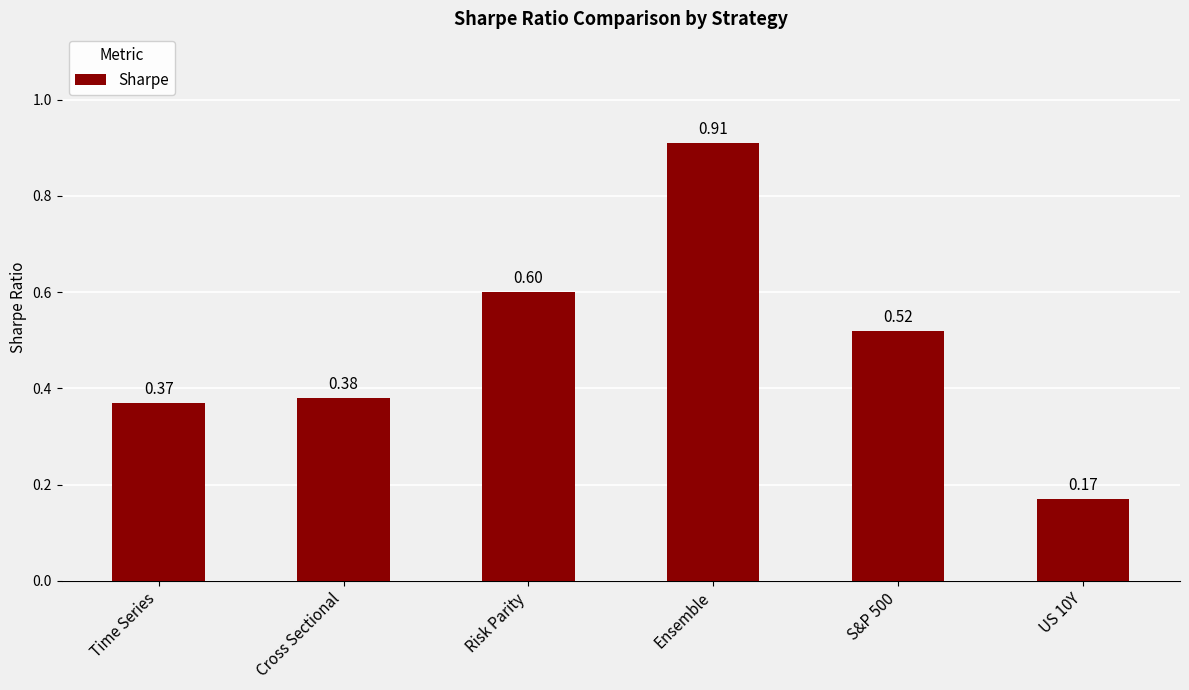

What is the difference between the values at Ensemble and US 10Y?

0.7